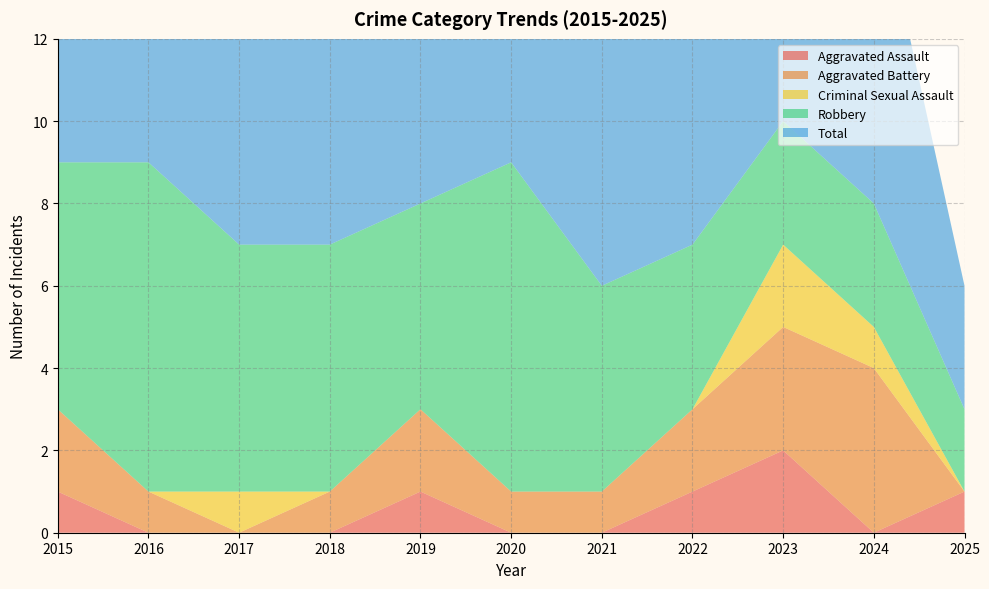

Reading left to right, what are all the values shown in this chart?

Aggravated Assault: 1	0	0	0	1	0	0	1	2	0	1
Aggravated Battery: 2	1	0	1	2	1	1	2	3	4	0
Criminal Sexual Assault: 0	0	1	0	0	0	0	0	2	1	0
Robbery: 6	8	6	6	5	8	5	4	3	3	2
Total: 9	9	7	7	8	9	6	7	10	8	3